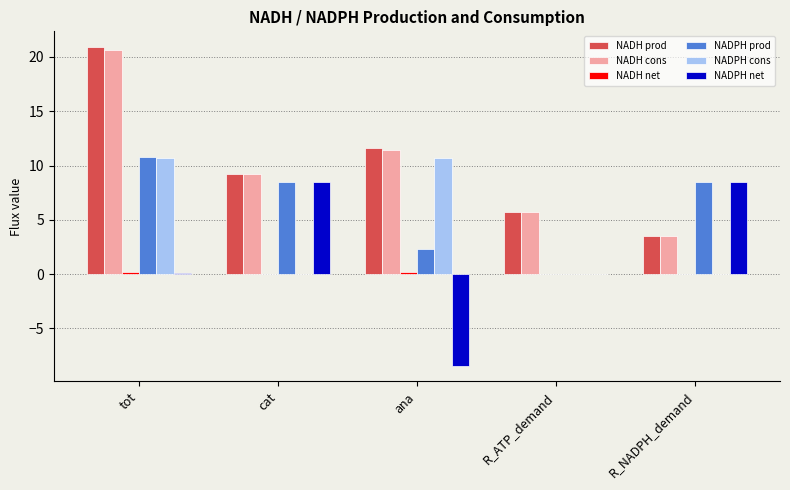

How many series are shown in this chart?

6